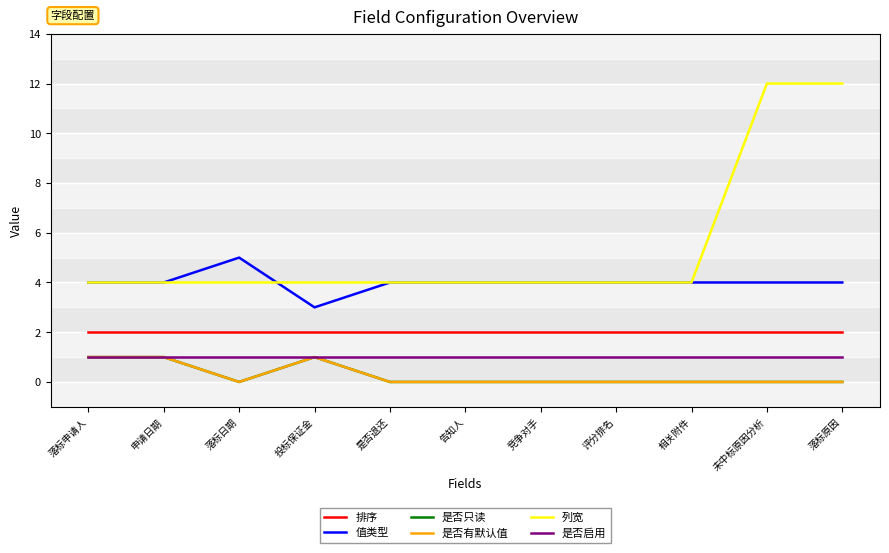

Which series changed the most between 落标日期 and 评分排名?

值类型